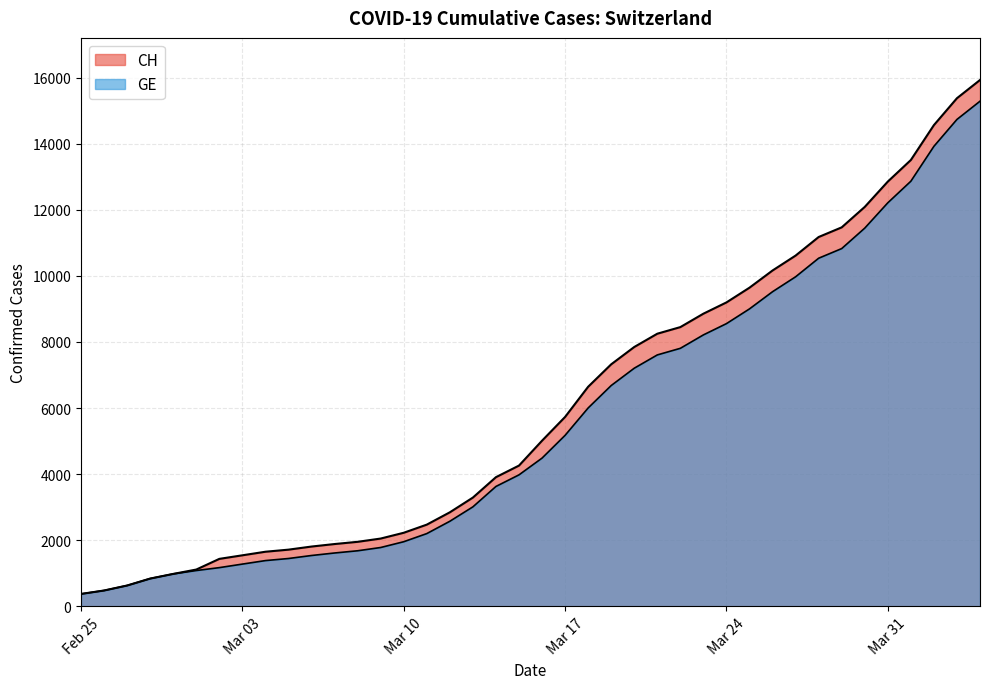

What is the sum of all CH values?

242133